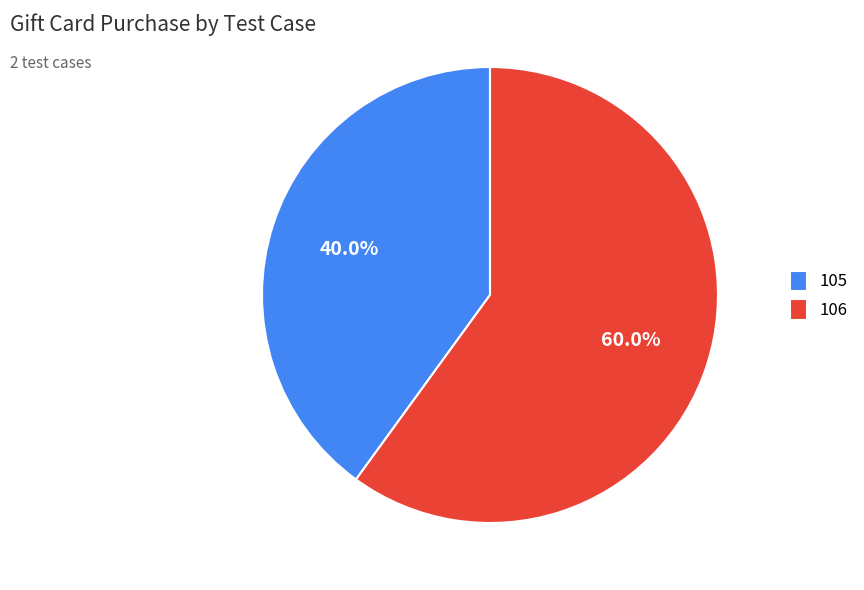

Count the number of slices in the pie.

2